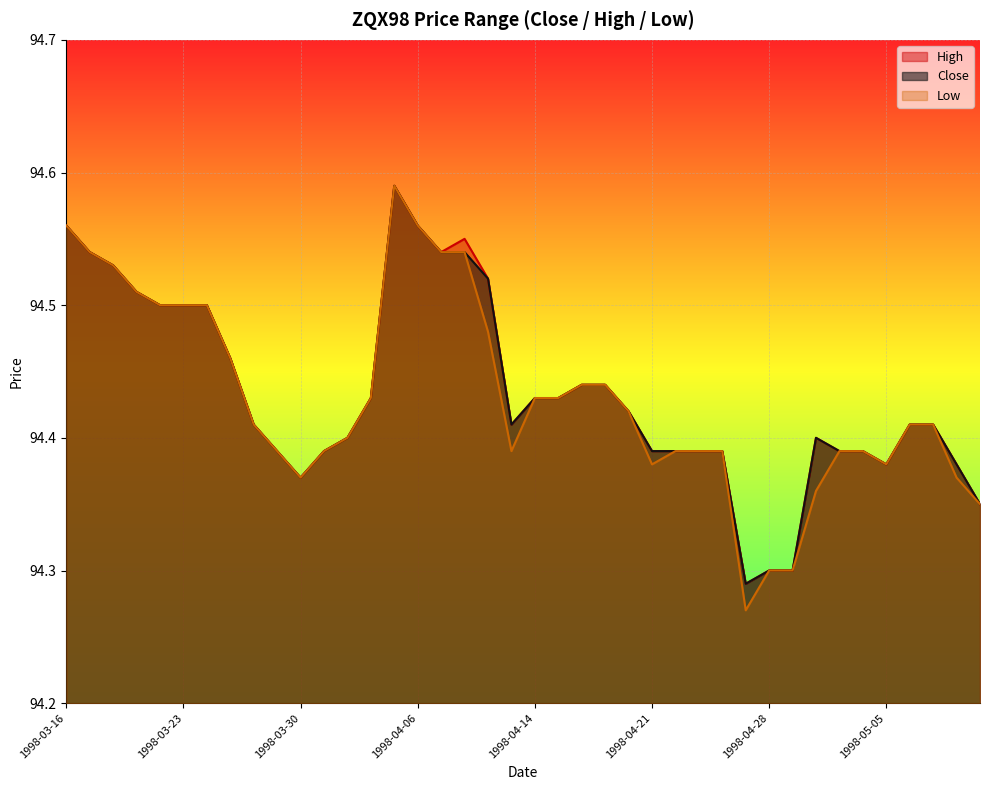

Where is the first local minimum for High?

1998-03-30